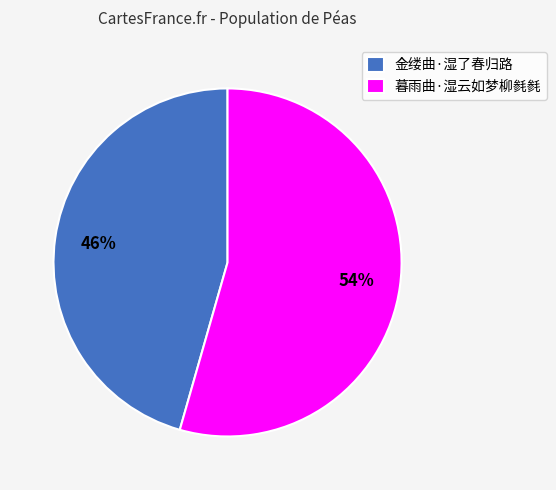

To the nearest percent, what is the combined percentage of 暮雨曲·湿云如梦柳毵毵 and 金缕曲·湿了春归路?

100%